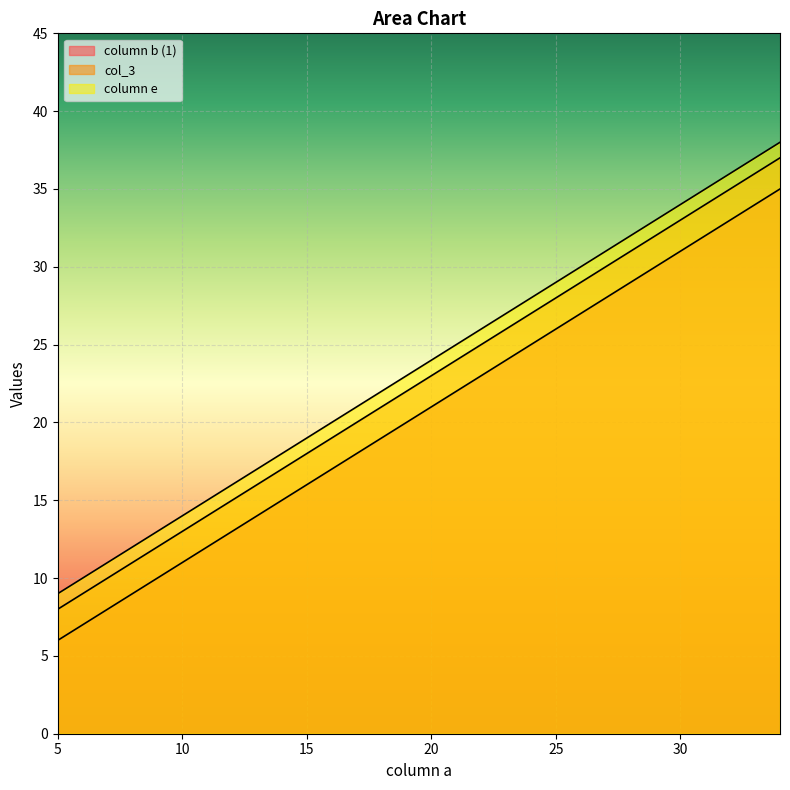

What is the lowest value of the column e series?

9